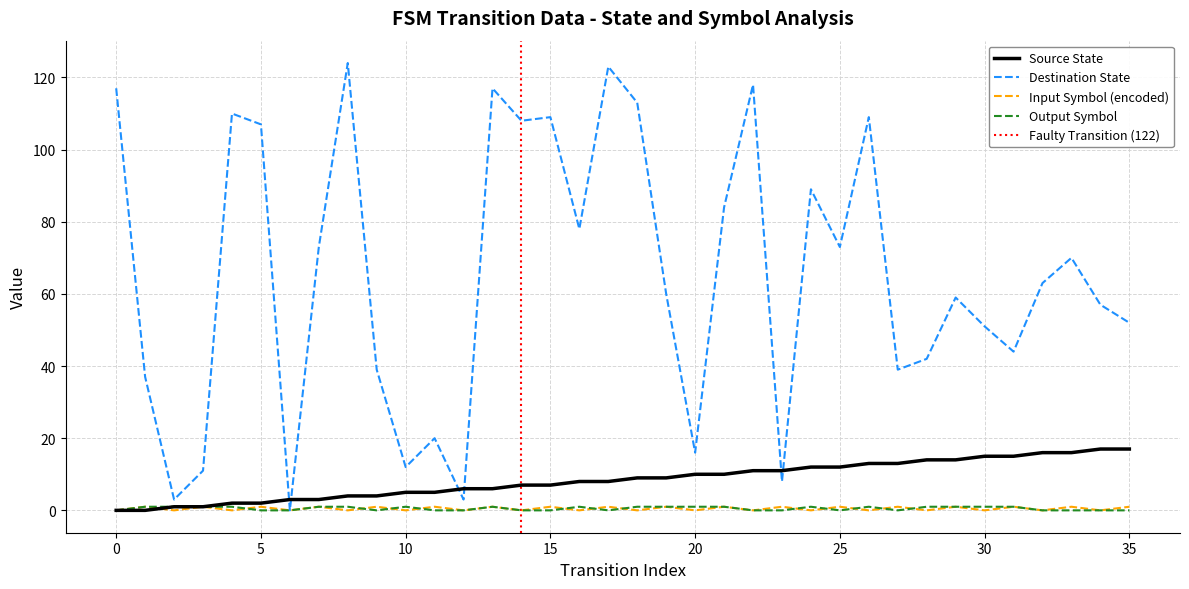

What is the difference between the highest and lowest values at 29?

58